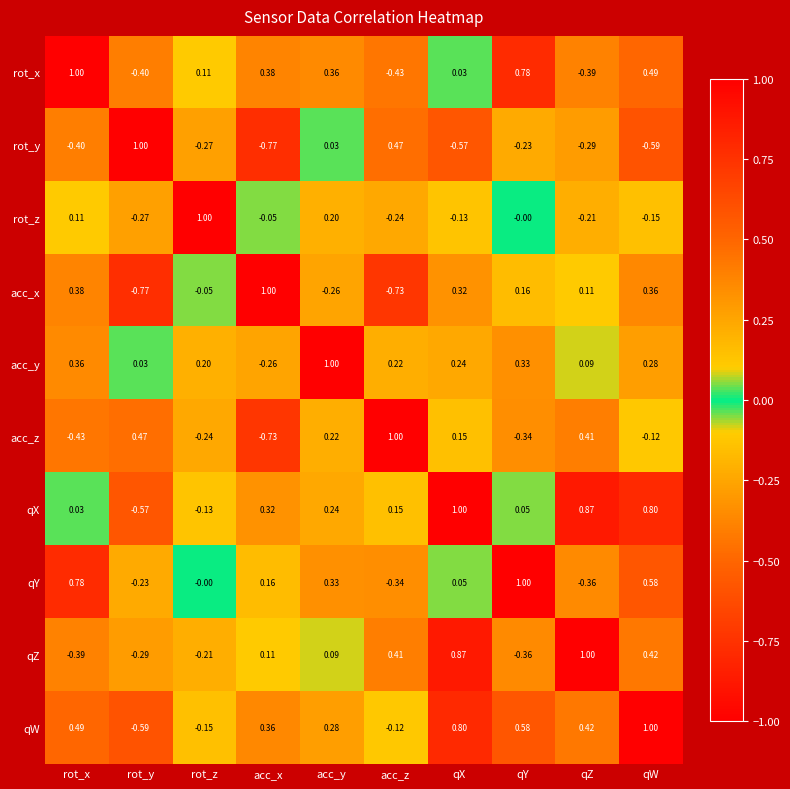

Where does the acc_y series first go above 0?

rot_x